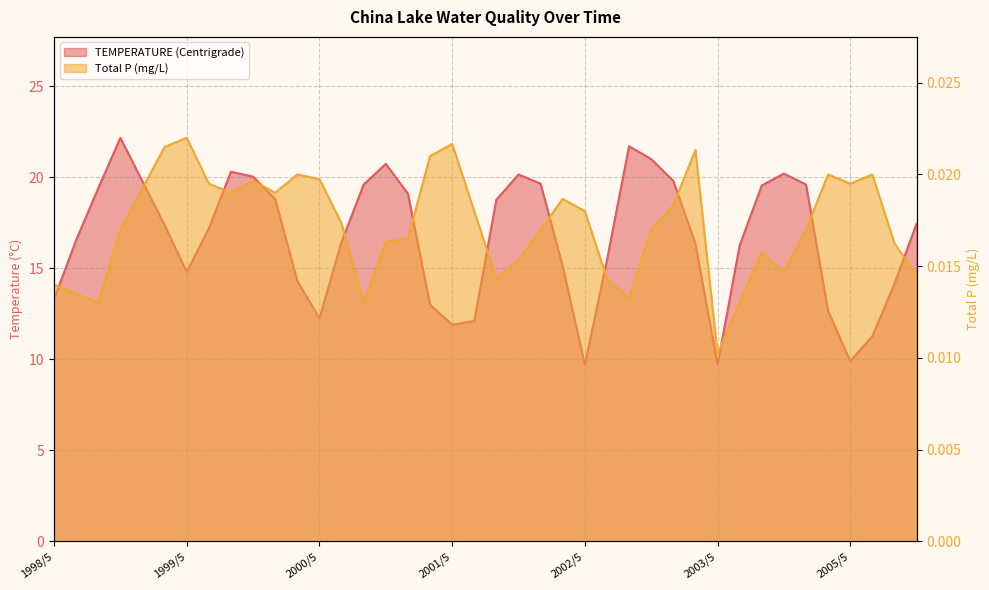

Does the chart display data point markers on the line(s)?

No